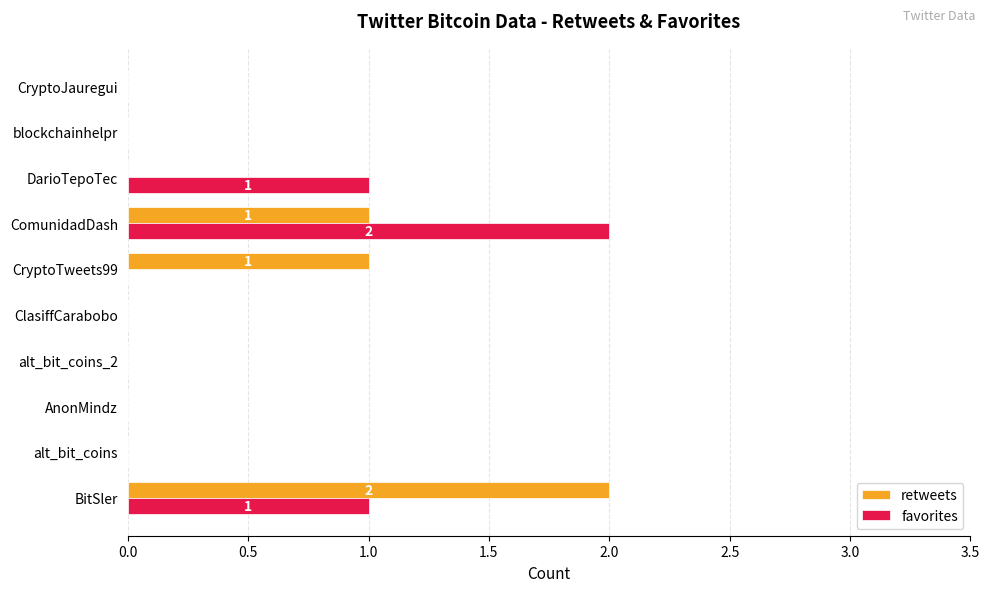

What is the sum of all favorites values?

4